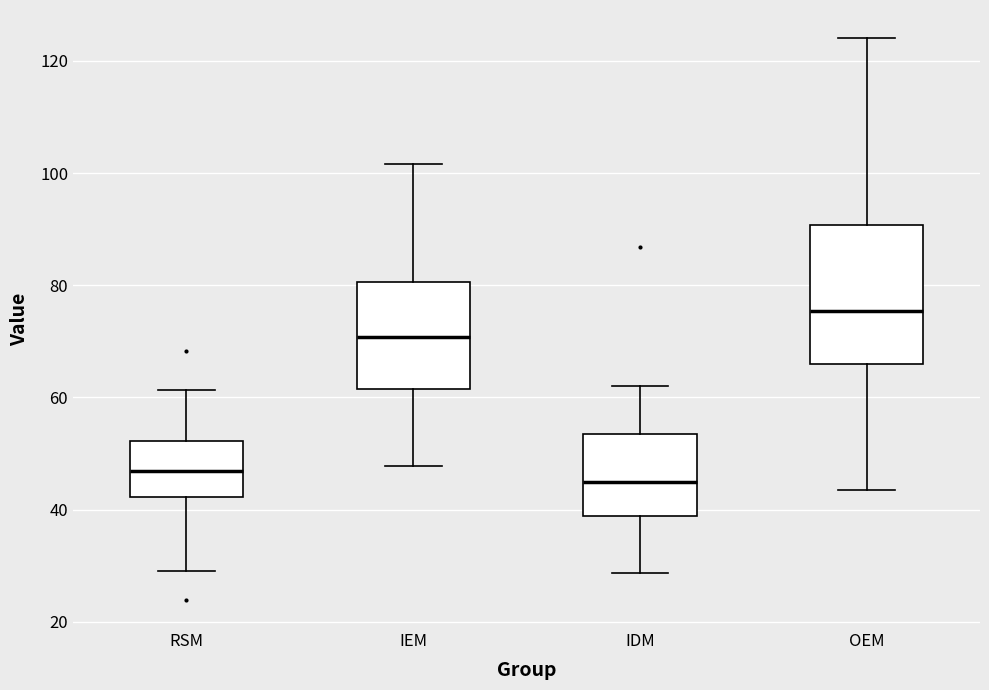

Reading left to right, transcribe this box plot: for each box, give where its median line is, the range the box spans, and where its two whiskers end, as read against the y-axis. The values are not printed on the chart, so give them approximately, as read against the axis.

RSM: median 46, box 42 to 52, whiskers 30 to 62
IEM: median 70, box 62 to 80, whiskers 48 to 102
IDM: median 44, box 38 to 54, whiskers 28 to 62
OEM: median 76, box 66 to 90, whiskers 44 to 124